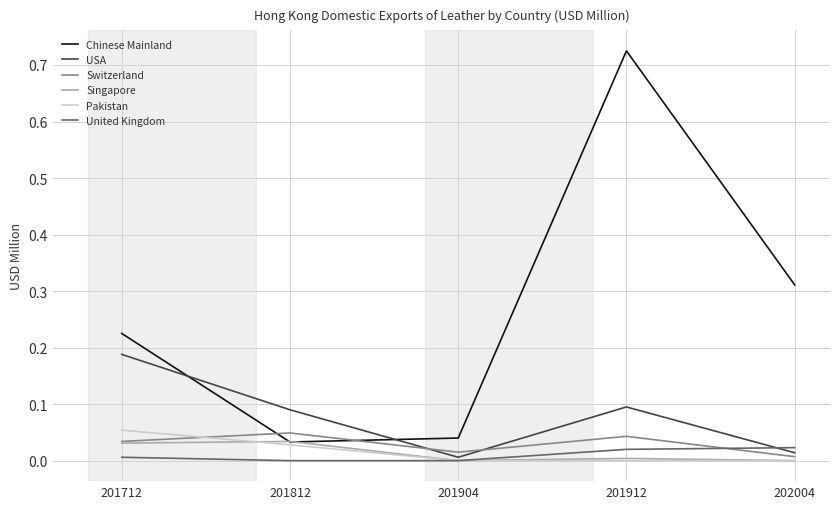

How many Singapore values are between 0 and 1?

5